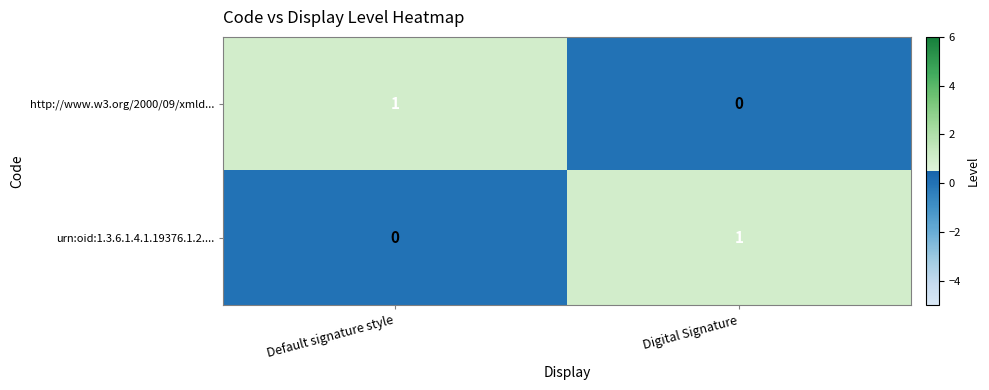

Reading left to right, list all the values displayed in this chart.

http://www.w3.org/2000/09/xmld...: 1	0
urn:oid:1.3.6.1.4.1.19376.1.2....: 0	1